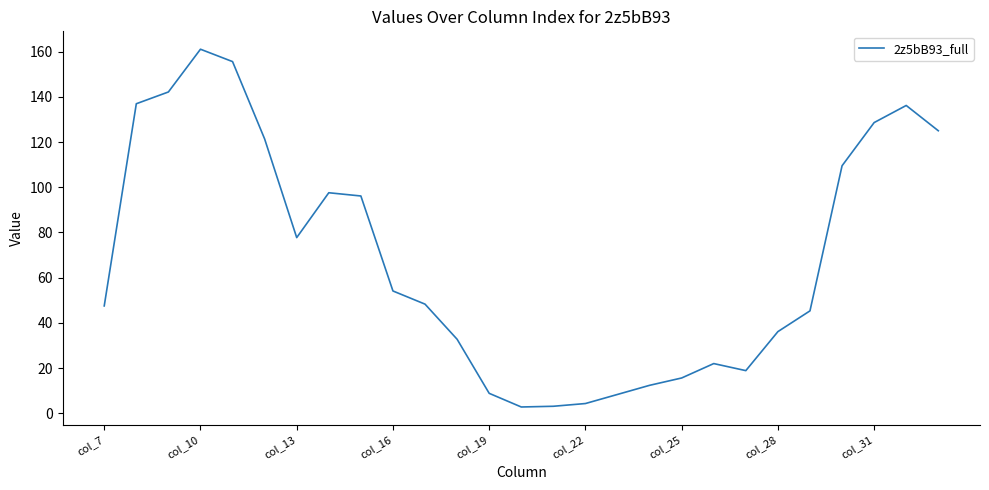

What is the difference between the maximum and minimum values?

158.3